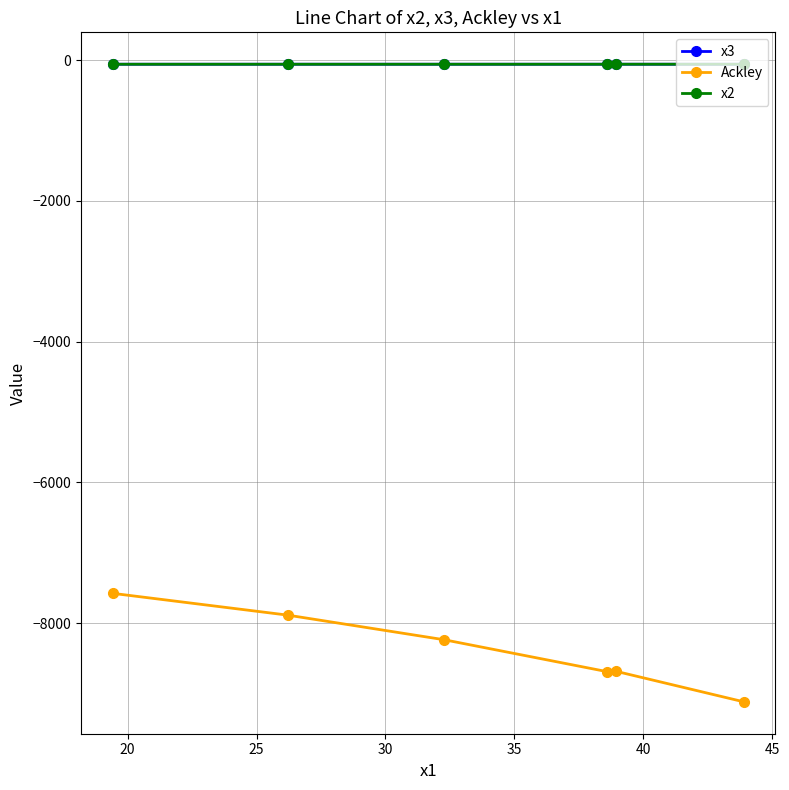

True or false: x3 and Ackley intersect in this chart.

False